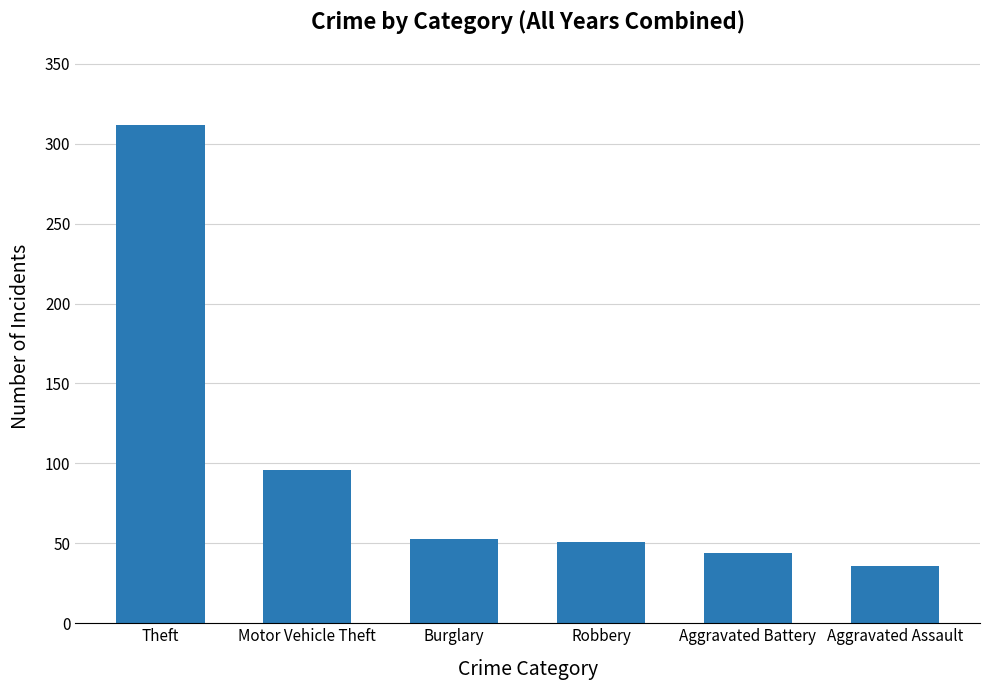

Reading left to right, transcribe all the data shown in this chart.

Theft=312	Motor Vehicle Theft=96	Burglary=53	Robbery=51	Aggravated Battery=44	Aggravated Assault=36